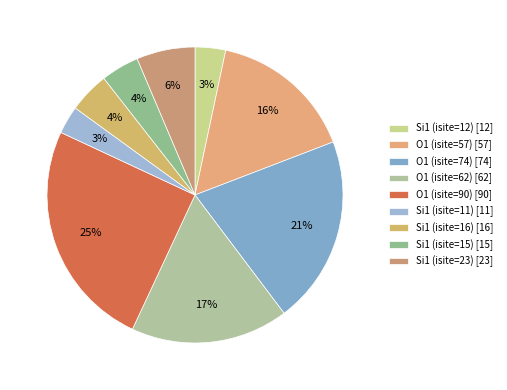

How much of the chart is everything except O1 (isite=62)?

82.8%